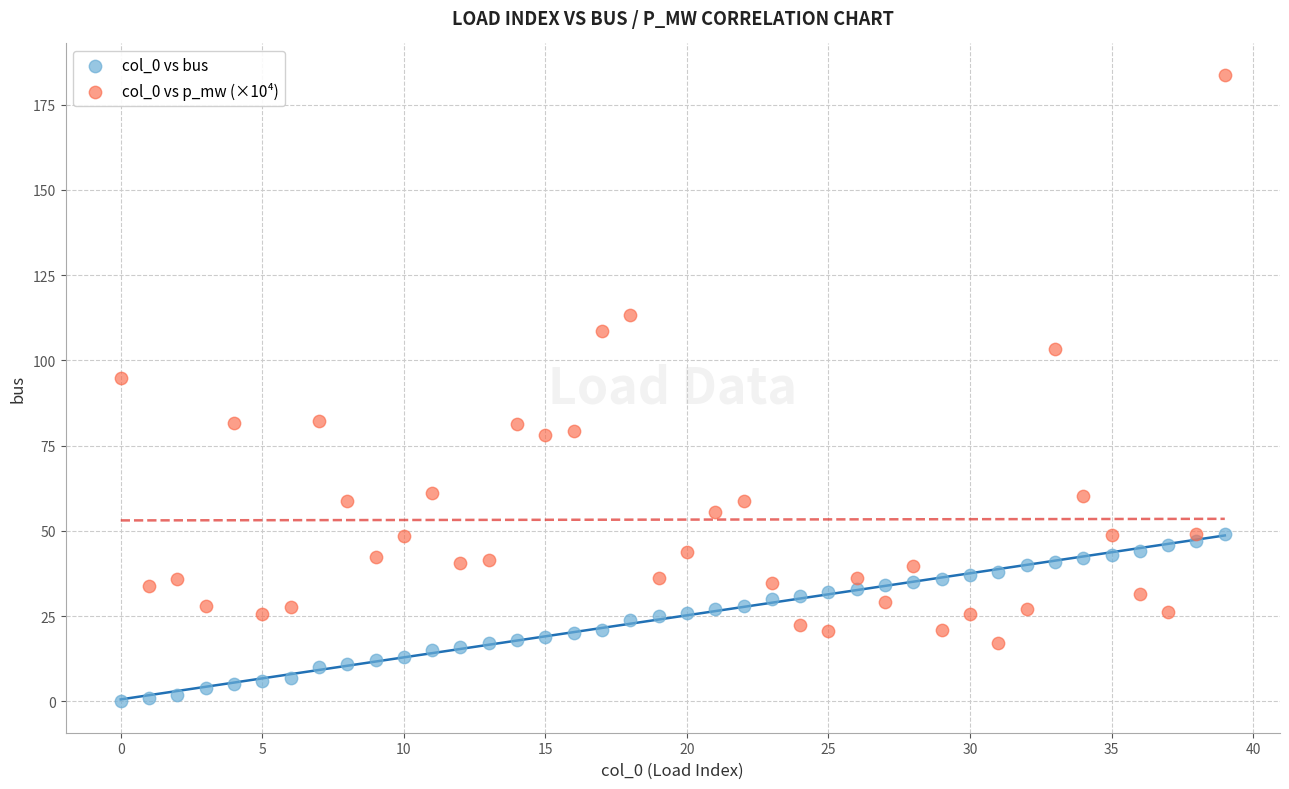

Which series contains the highest Y value?

col_0 vs p_mw (×10⁴)